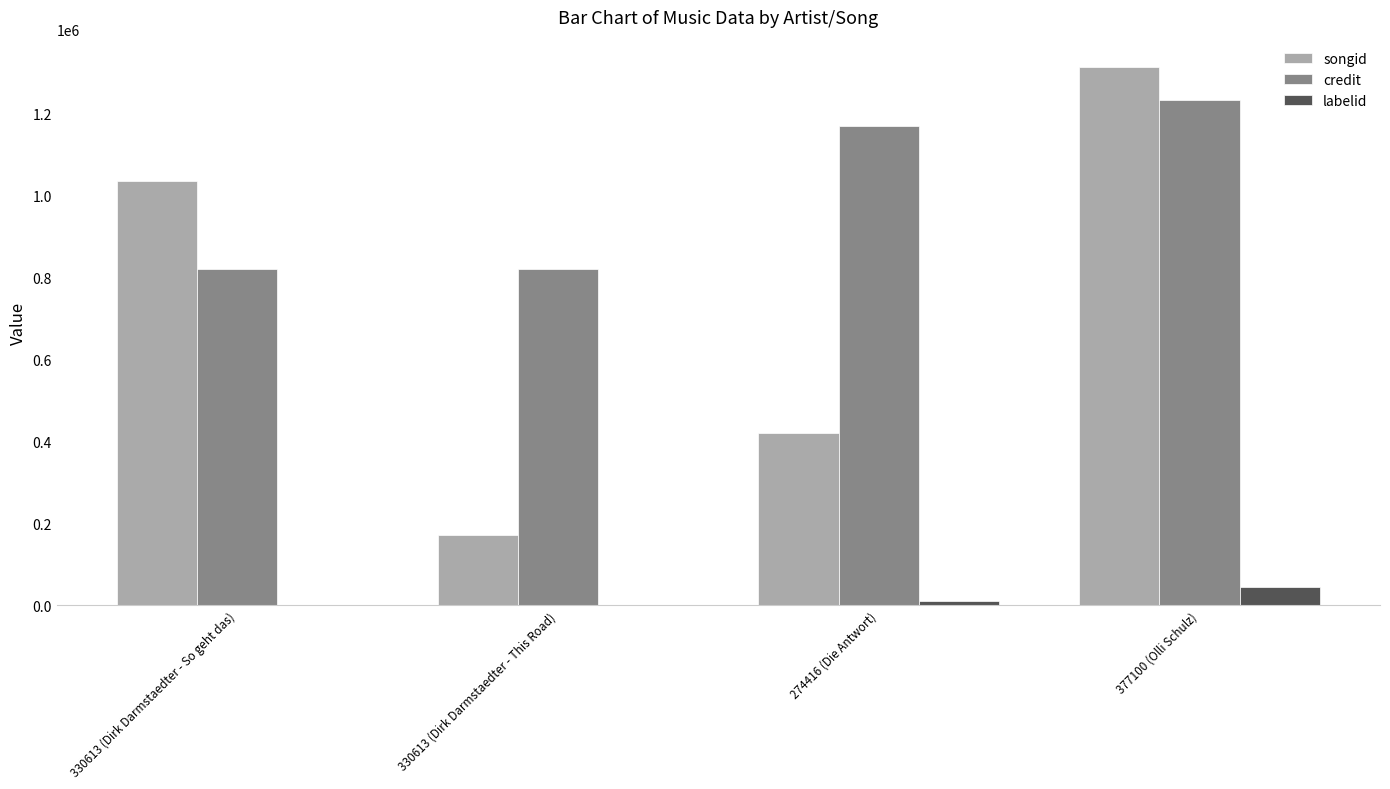

Is the value of credit at 274416 (Die Antwort) greater than the value of labelid at 330613 (Dirk Darmstaedter - So geht das)?

Yes